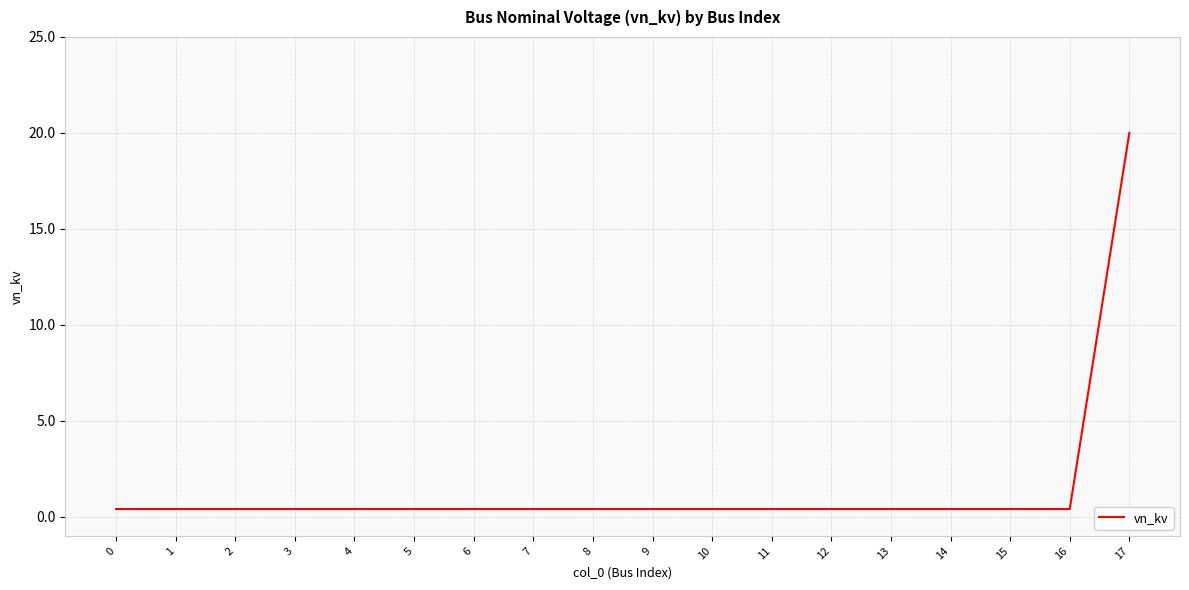

The chart shows a value of 0.4 at 5. True or false?

True